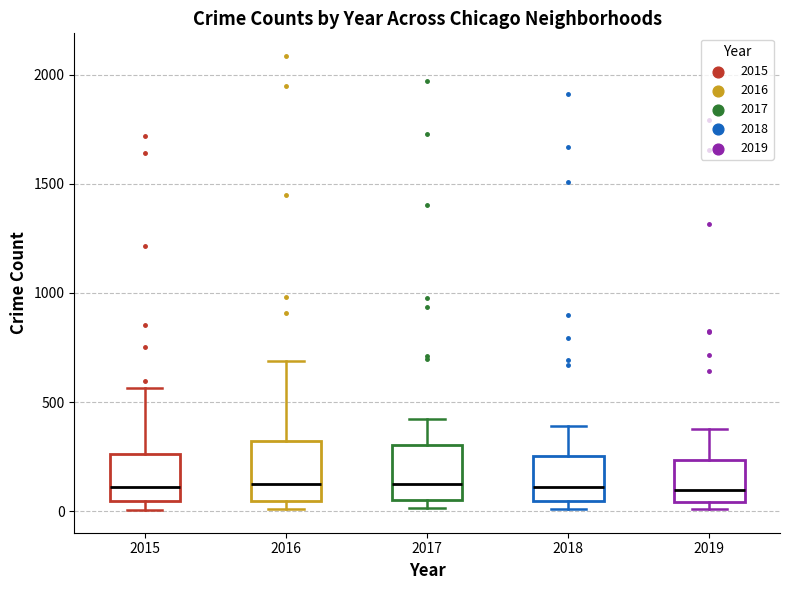

Reading left to right, read every box against the y-axis: the position of its median line, the range the box covers, and the ends of its whiskers. The values are not printed on the chart, so give them approximately, as read against the axis.

2015: median 100, box 50 to 250, whiskers 0 to 550
2016: median 150, box 50 to 300, whiskers 0 to 700
2017: median 100, box 50 to 300, whiskers 0 to 400
2018: median 100, box 50 to 250, whiskers 0 to 400
2019: median 100, box 50 to 250, whiskers 0 to 400